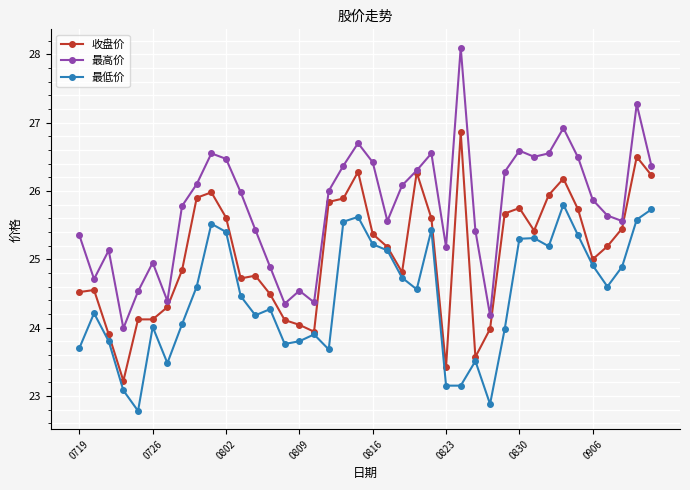

What is the smallest value displayed?

22.8